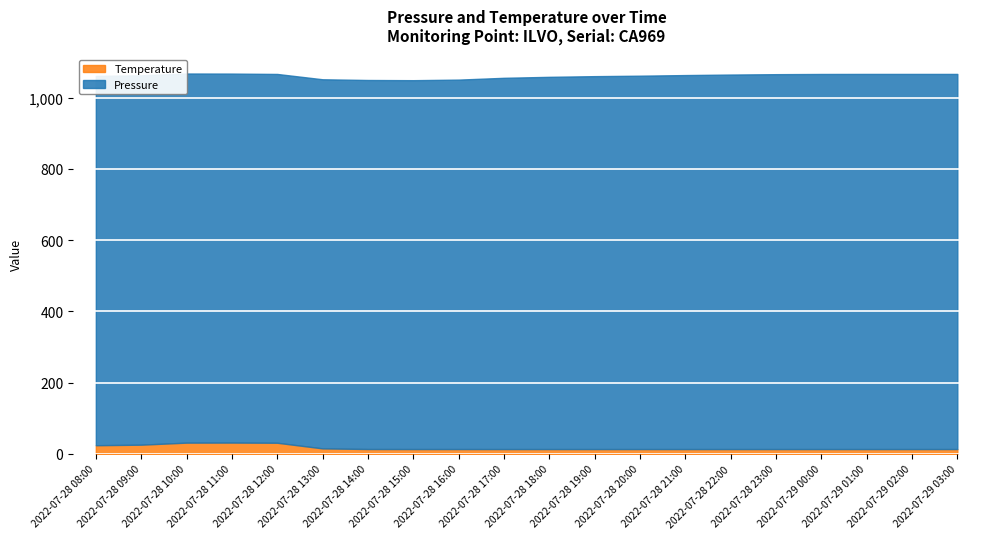

What is the label of the 3rd point from the left?

2022-07-28 10:00